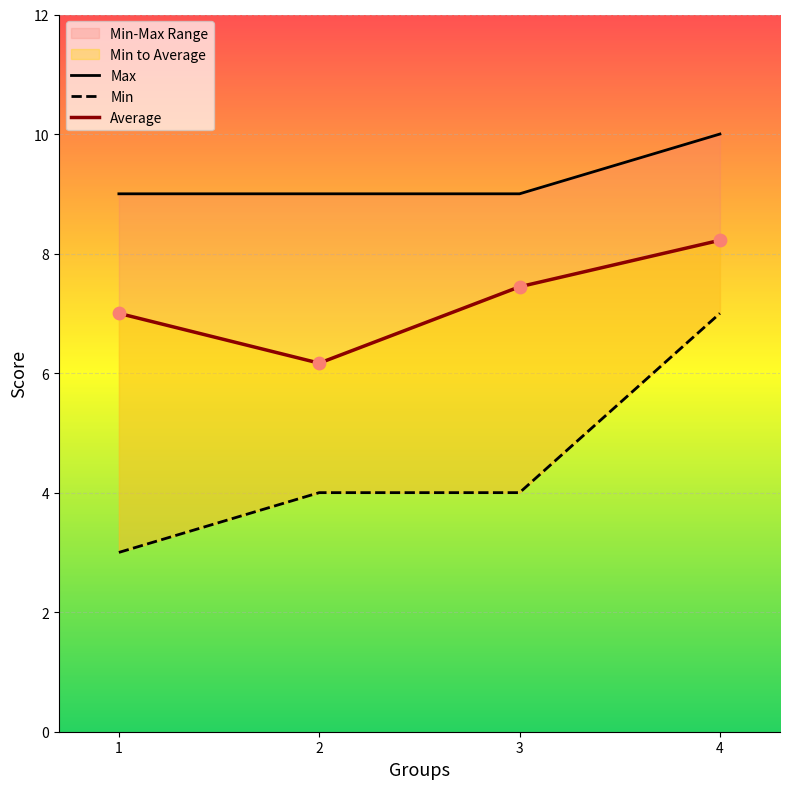

Which series contains the lowest Y value?

Min